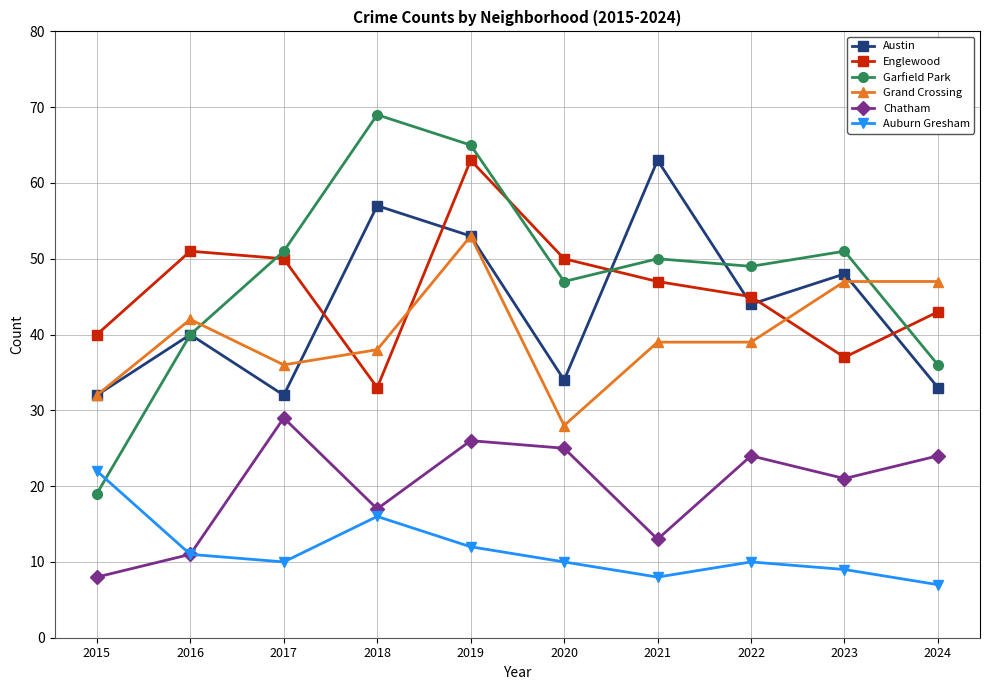

Reading left to right, list all the values displayed in this chart.

Austin: 32	40	32	57	53	34	63	44	48	33
Englewood: 40	51	50	33	63	50	47	45	37	43
Garfield Park: 19	40	51	69	65	47	50	49	51	36
Grand Crossing: 32	42	36	38	53	28	39	39	47	47
Chatham: 8	11	29	17	26	25	13	24	21	24
Auburn Gresham: 22	11	10	16	12	10	8	10	9	7